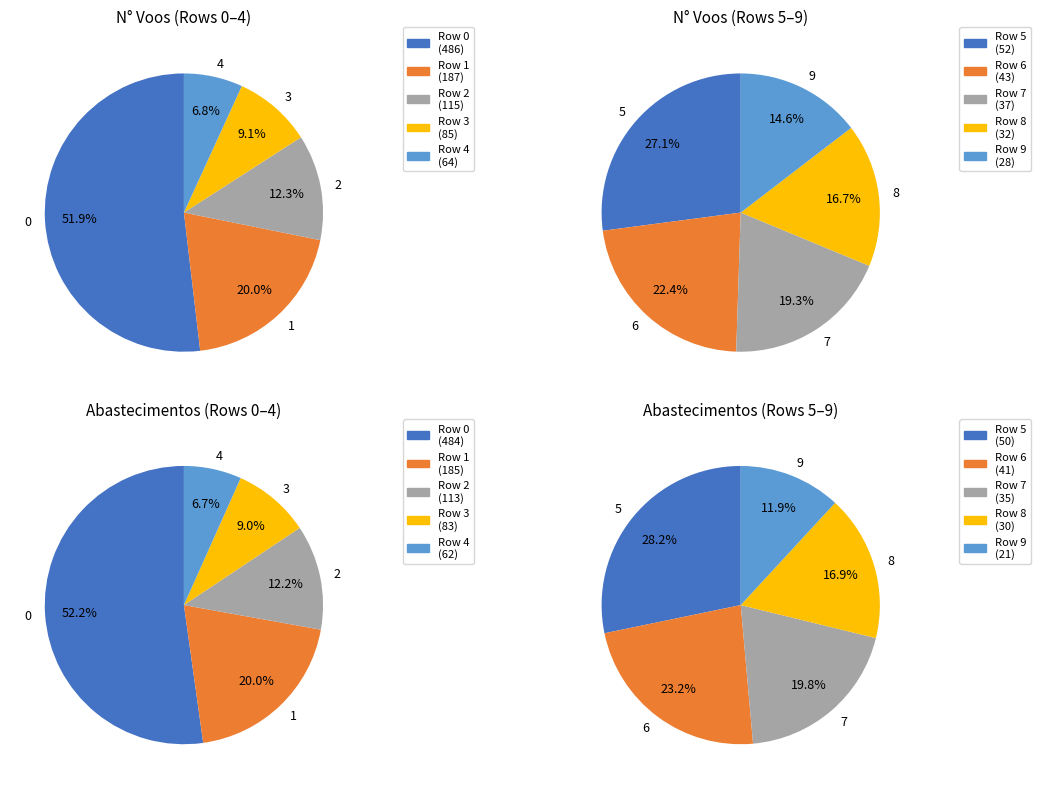

At 0, list the series in order from smallest to largest.

Abastecimentos, N° Voos